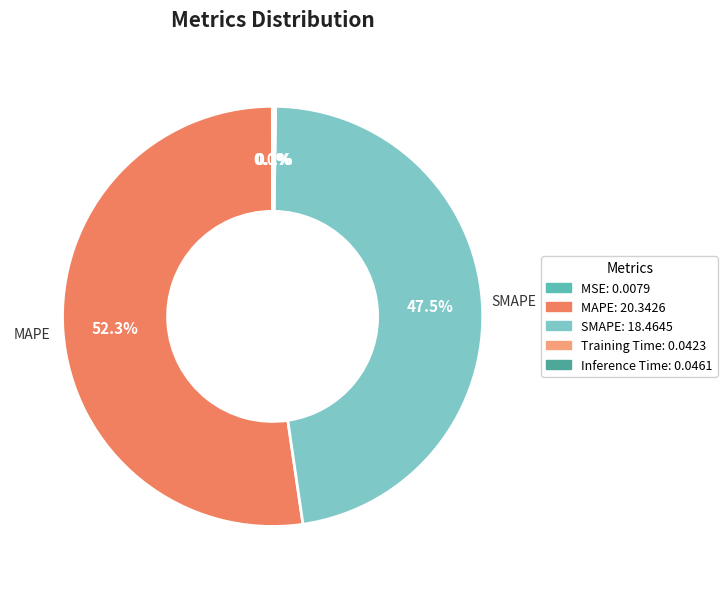

What is the majority slice?

MAPE